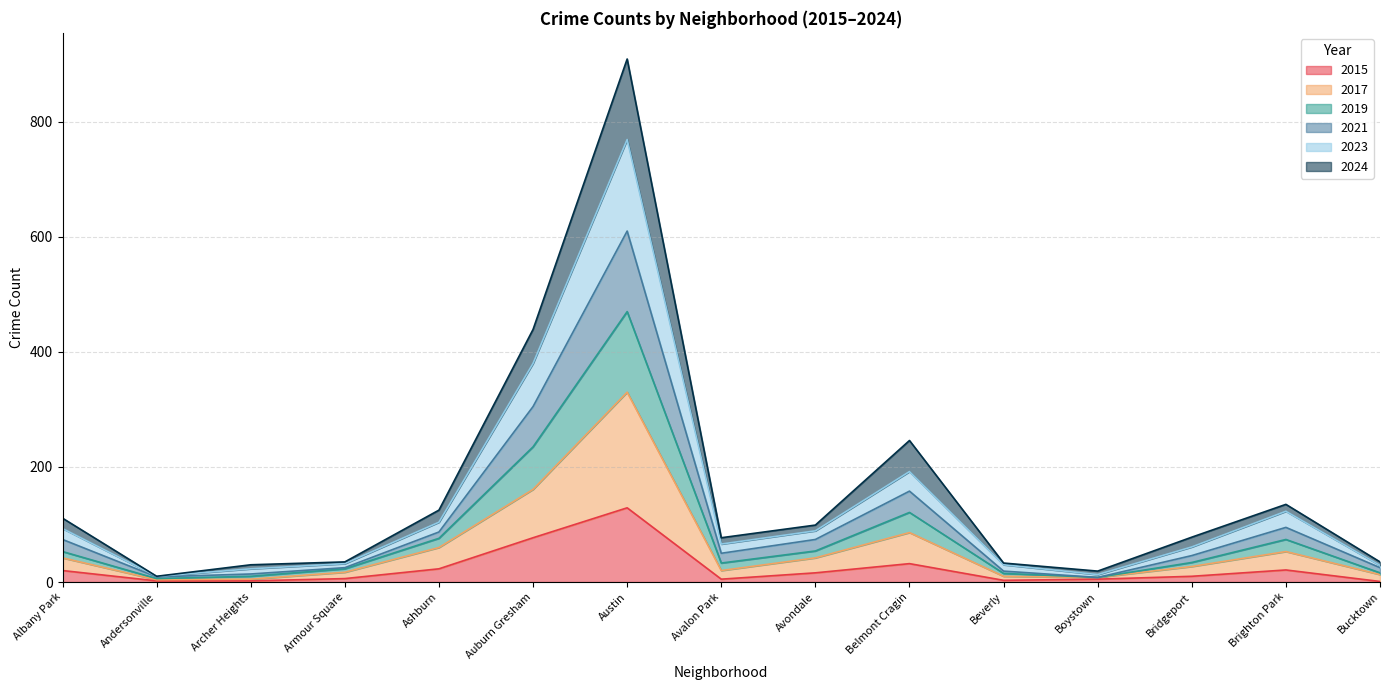

True or false: 2023 has more than 0 points higher than both neighbors.

True